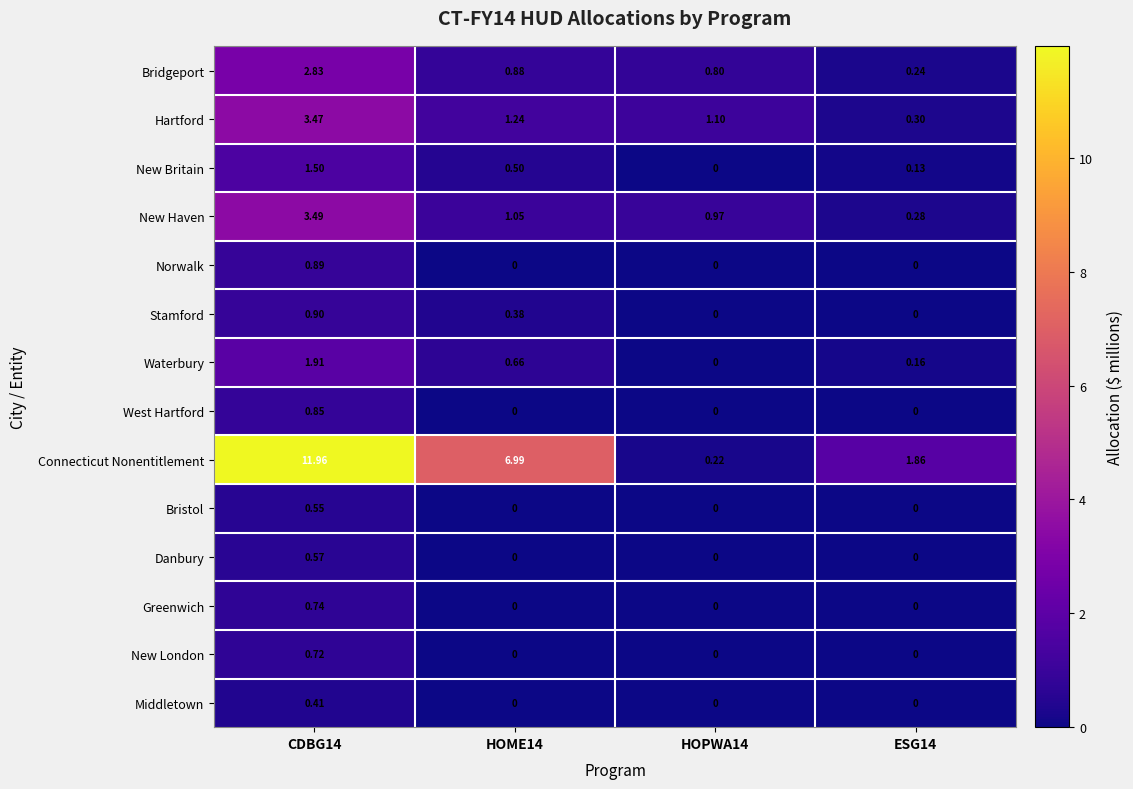

How many data points does each series have?

4